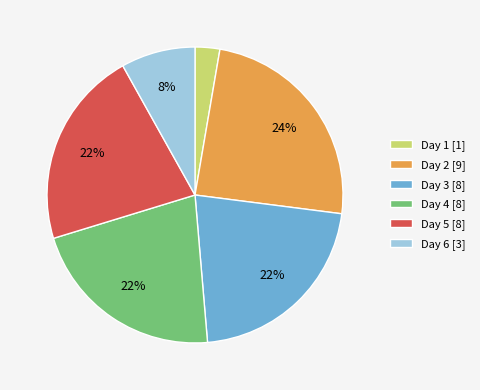

Which slice is the largest?

Day 2 [9]